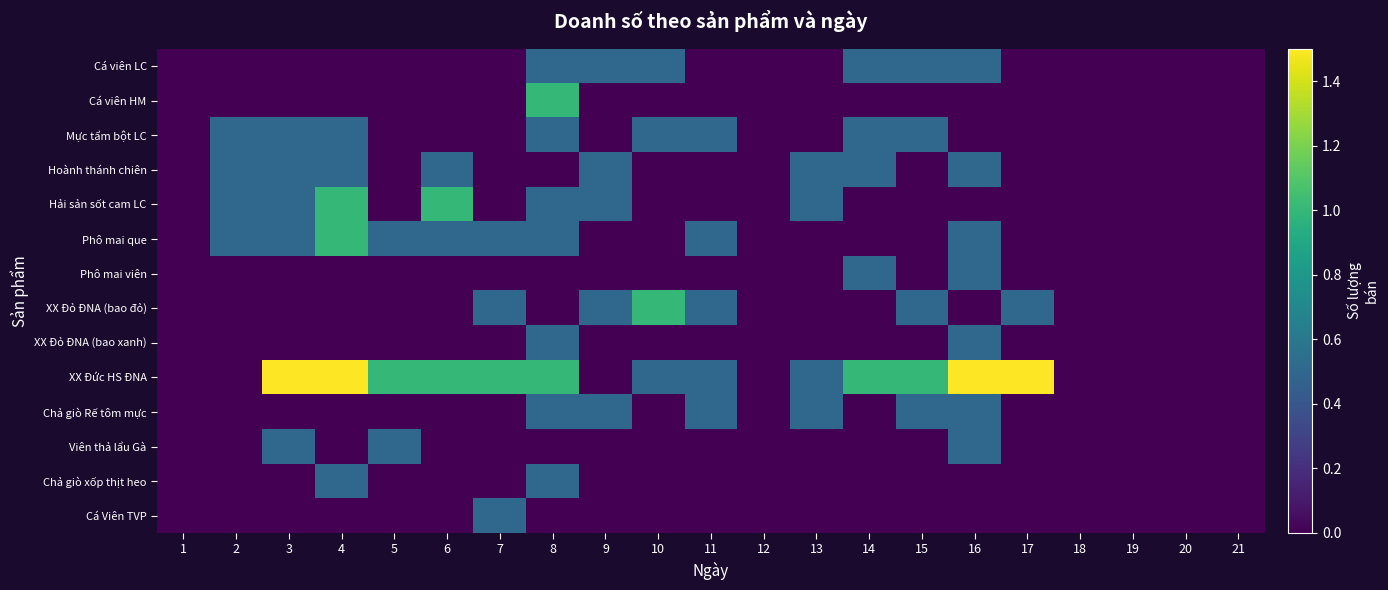

How many series are shown in this chart?

14